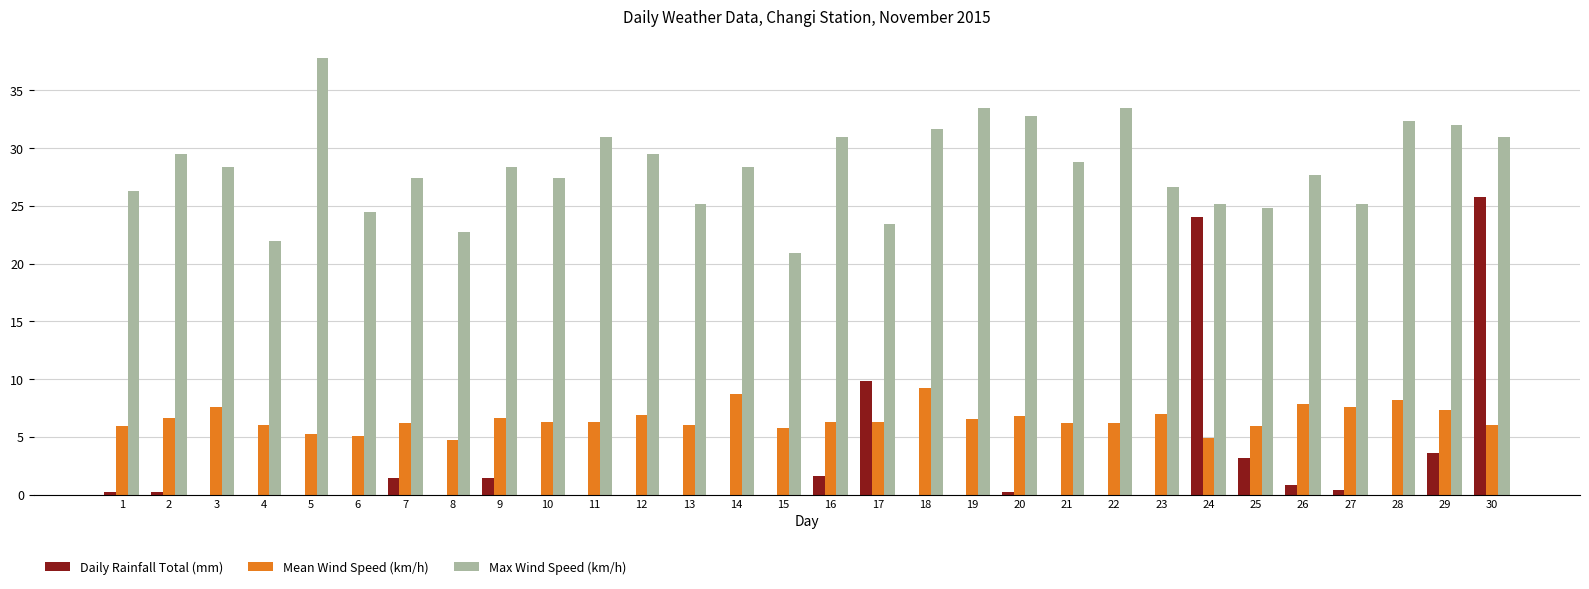

What value does the Daily Rainfall Total (mm) series have at 16?

1.6